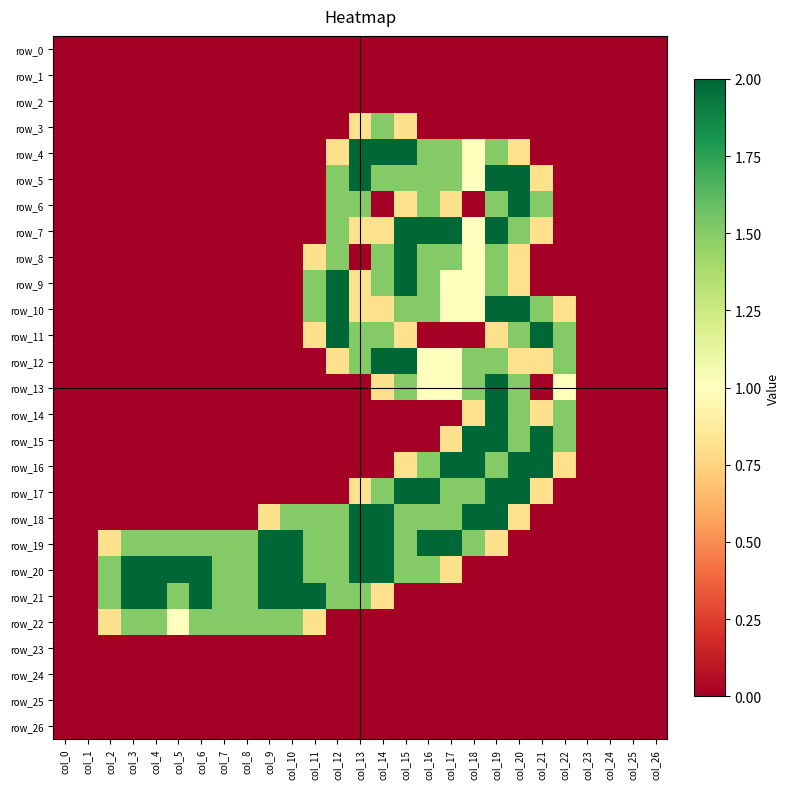

Which category has the lowest value across all series?

col_0